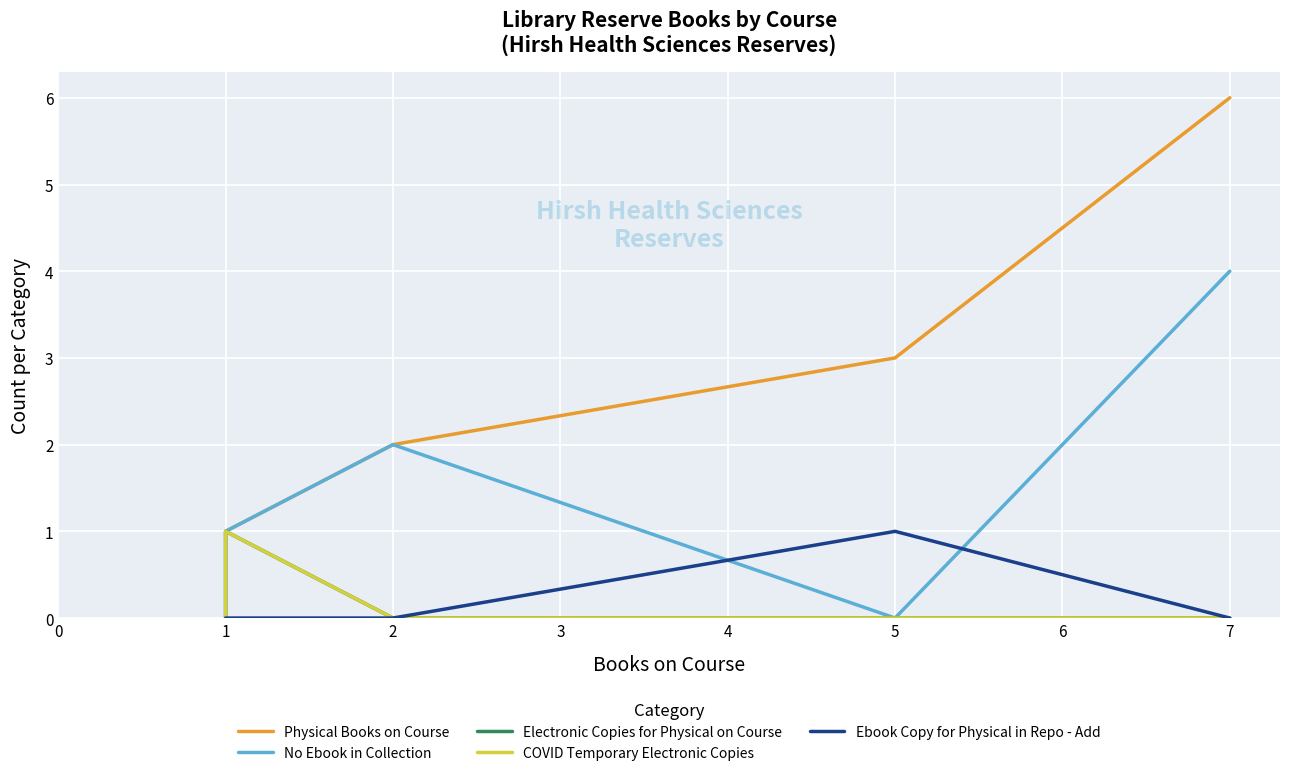

True or false: COVID Temporary Electronic Copies and No Ebook in Collection intersect in this chart.

False